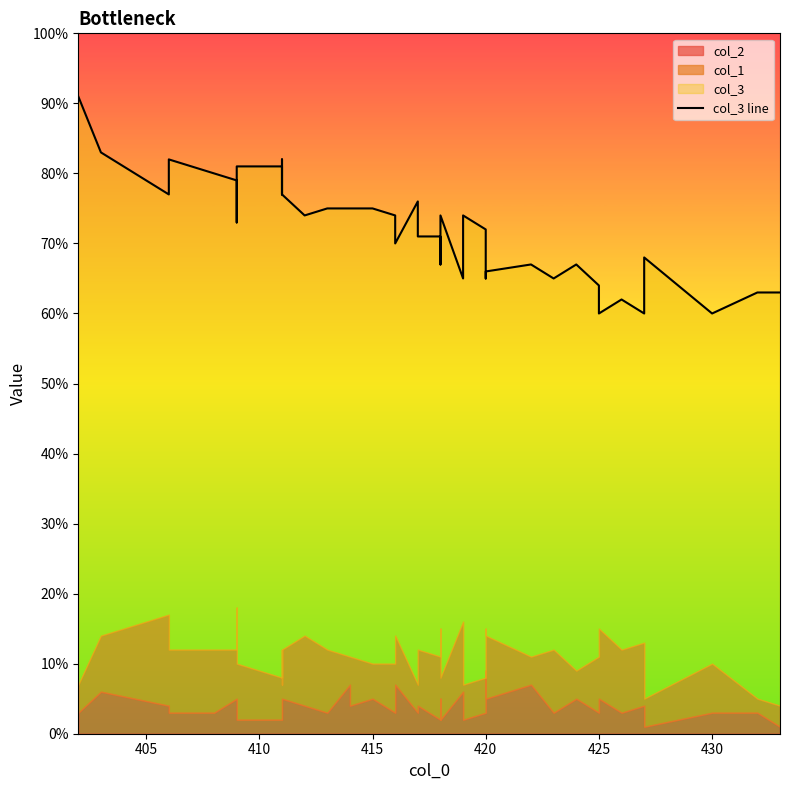

How many data points are less than 74?

20